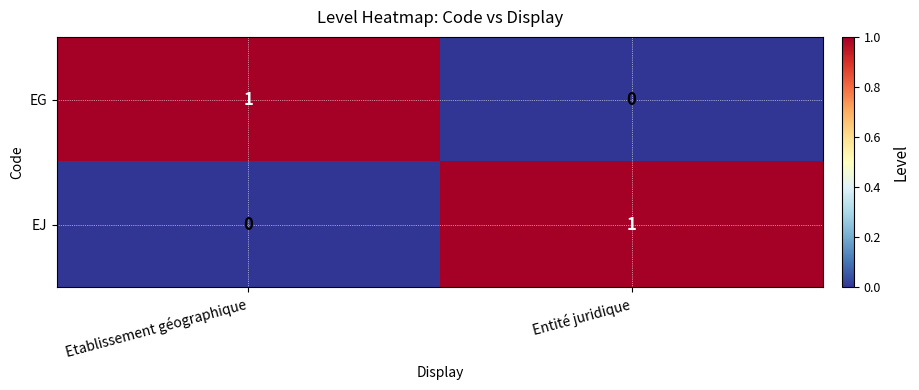

Reading right to left, extract all data points from this chart.

EG: Entité juridique=0	Etablissement géographique=1
EJ: Entité juridique=1	Etablissement géographique=0